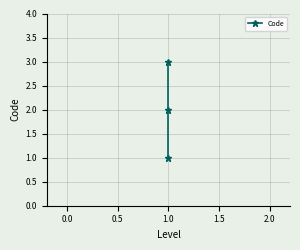

The chart shows a value of 2 at 1.0. True or false?

False